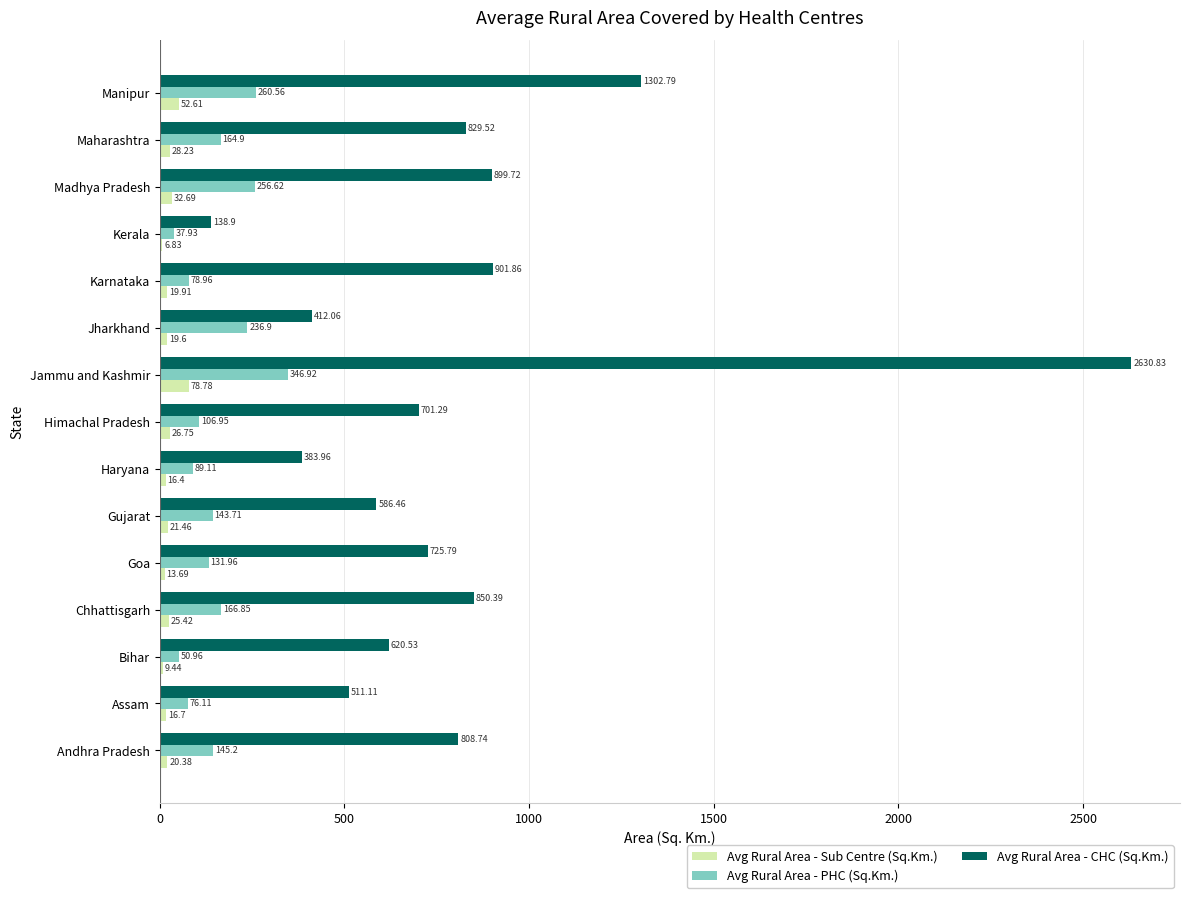

What are all the series names shown in the legend?

Avg Rural Area - Sub Centre (Sq.Km.), Avg Rural Area - PHC (Sq.Km.), Avg Rural Area - CHC (Sq.Km.)